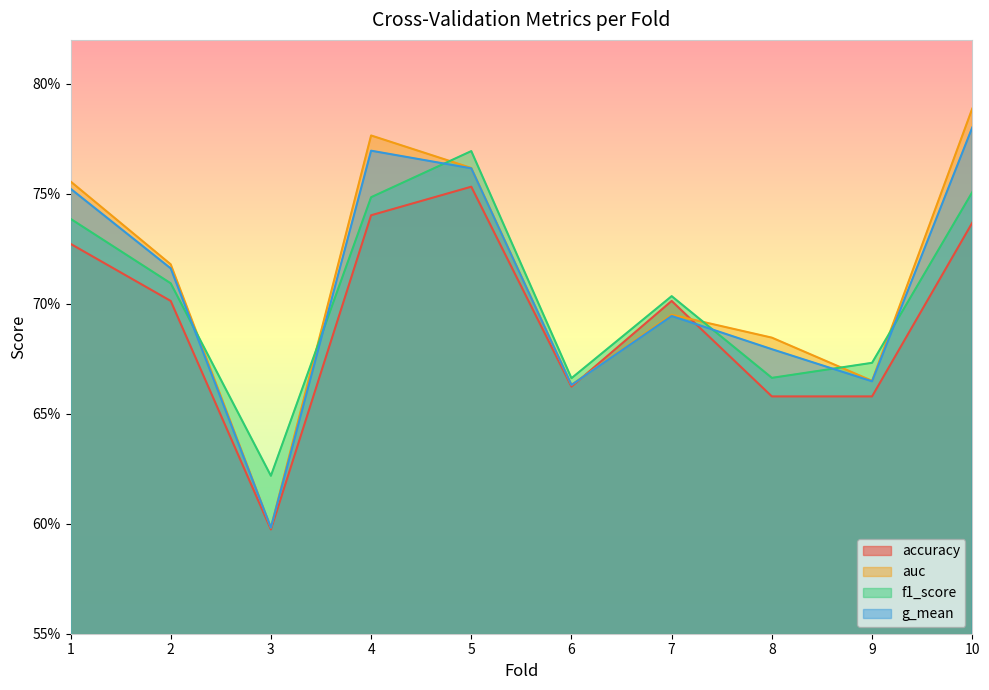

At which category does the chart reach its peak across all series?

10